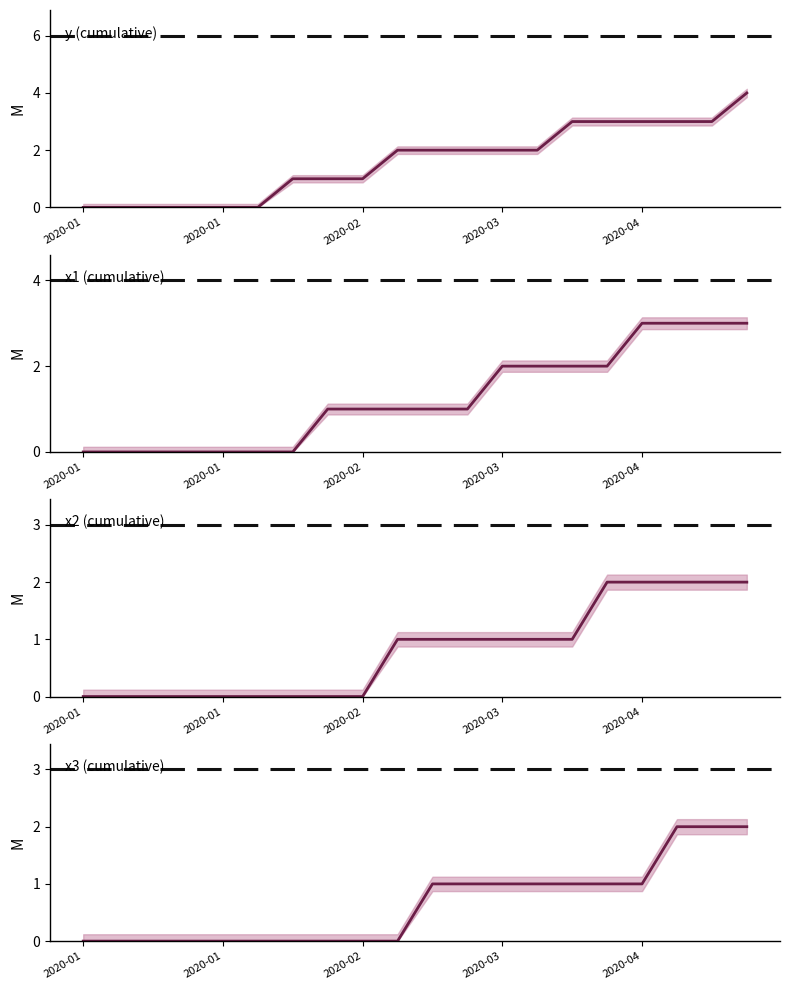

How many values in the x1 (cumulative) series are below 1?

7